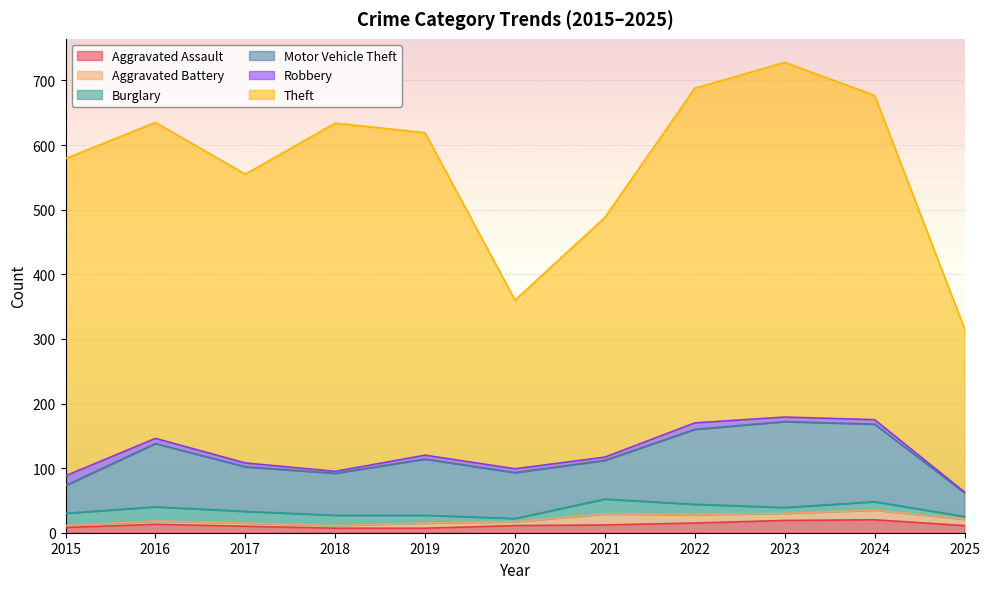

Reading left to right, list all the values displayed in this chart.

Aggravated Assault: 2015=8	2016=13	2017=10	2018=7	2019=7	2020=11	2021=12	2022=15	2023=19	2024=20	2025=11
Aggravated Battery: 2015=3	2016=5	2017=5	2018=4	2019=8	2020=6	2021=17	2022=13	2023=11	2024=15	2025=10
Burglary: 2015=19	2016=22	2017=18	2018=16	2019=12	2020=5	2021=23	2022=16	2023=9	2024=13	2025=4
Motor Vehicle Theft: 2015=43	2016=98	2017=69	2018=65	2019=87	2020=71	2021=60	2022=116	2023=133	2024=120	2025=37
Robbery: 2015=15	2016=8	2017=6	2018=3	2019=6	2020=6	2021=5	2022=10	2023=7	2024=7	2025=1
Theft: 2015=491	2016=489	2017=447	2018=539	2019=499	2020=261	2021=371	2022=518	2023=549	2024=502	2025=253